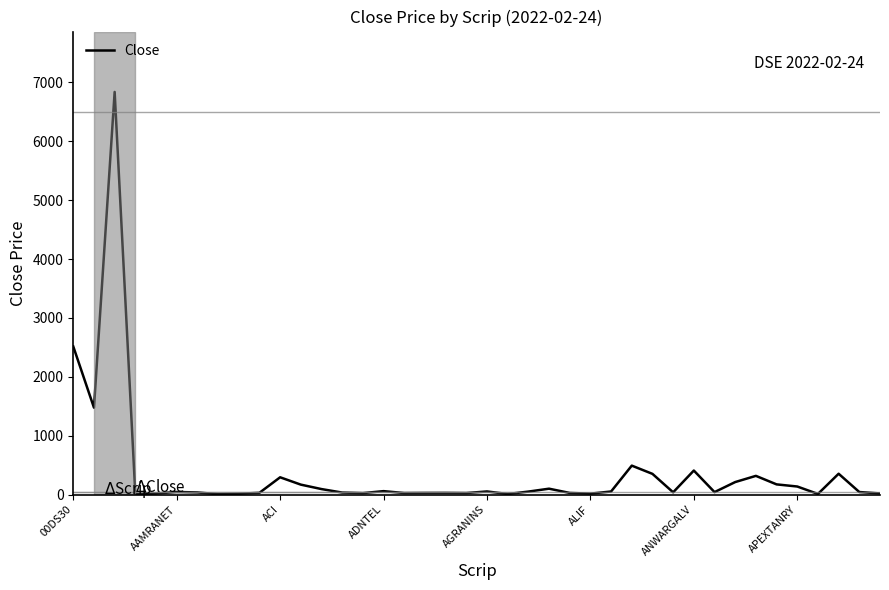

Does the chart have visible grid lines?

No